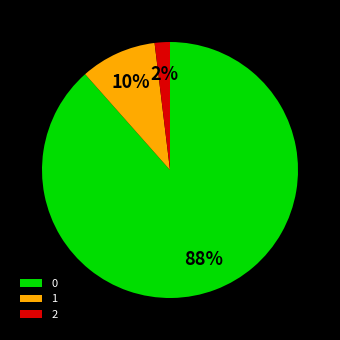

To the nearest percent, what is the combined percentage of 2 and 0?

90%